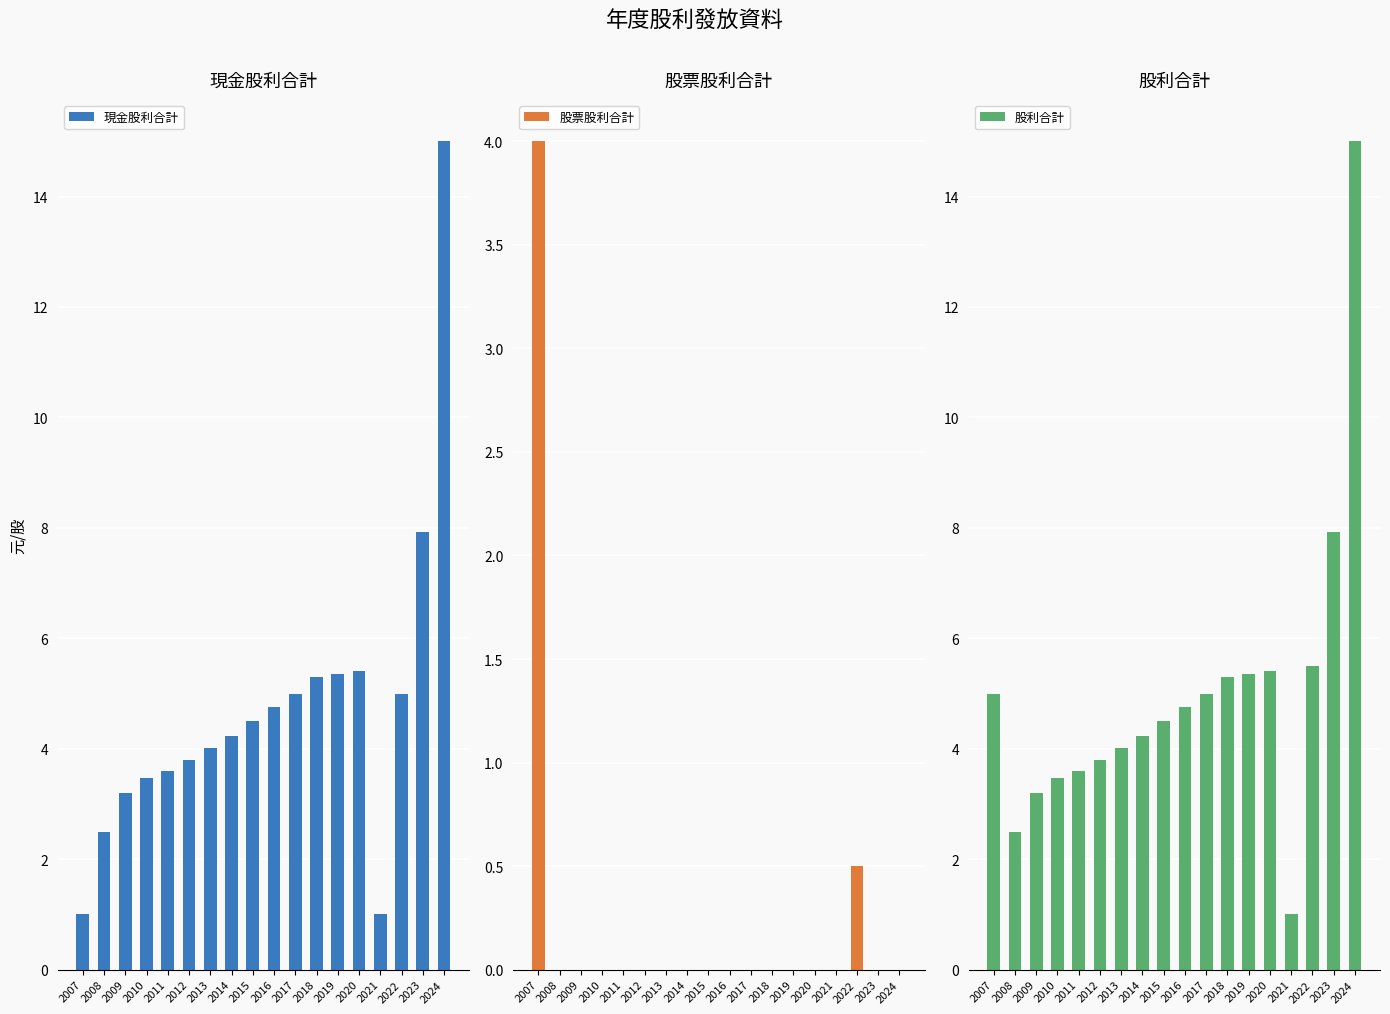

What is the difference between the maximum and minimum values in the 股利合計 series?

14.0